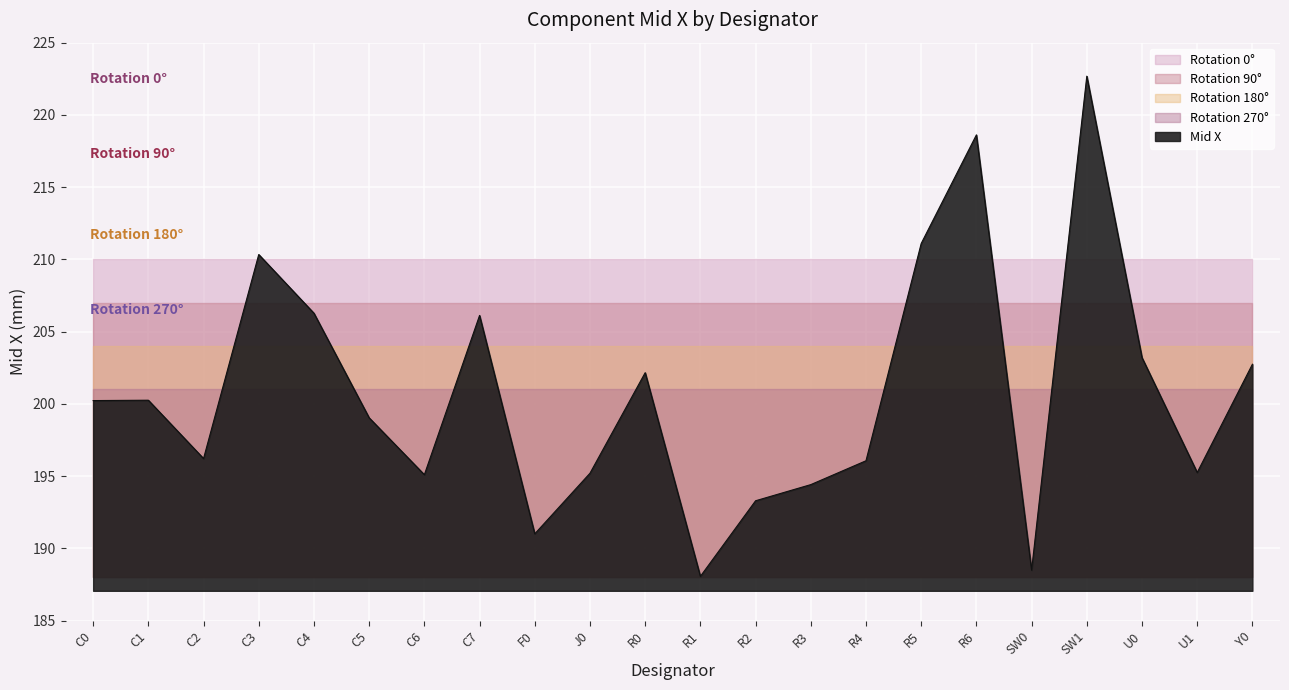

What is the change in value from R6 to U1?

-23.4